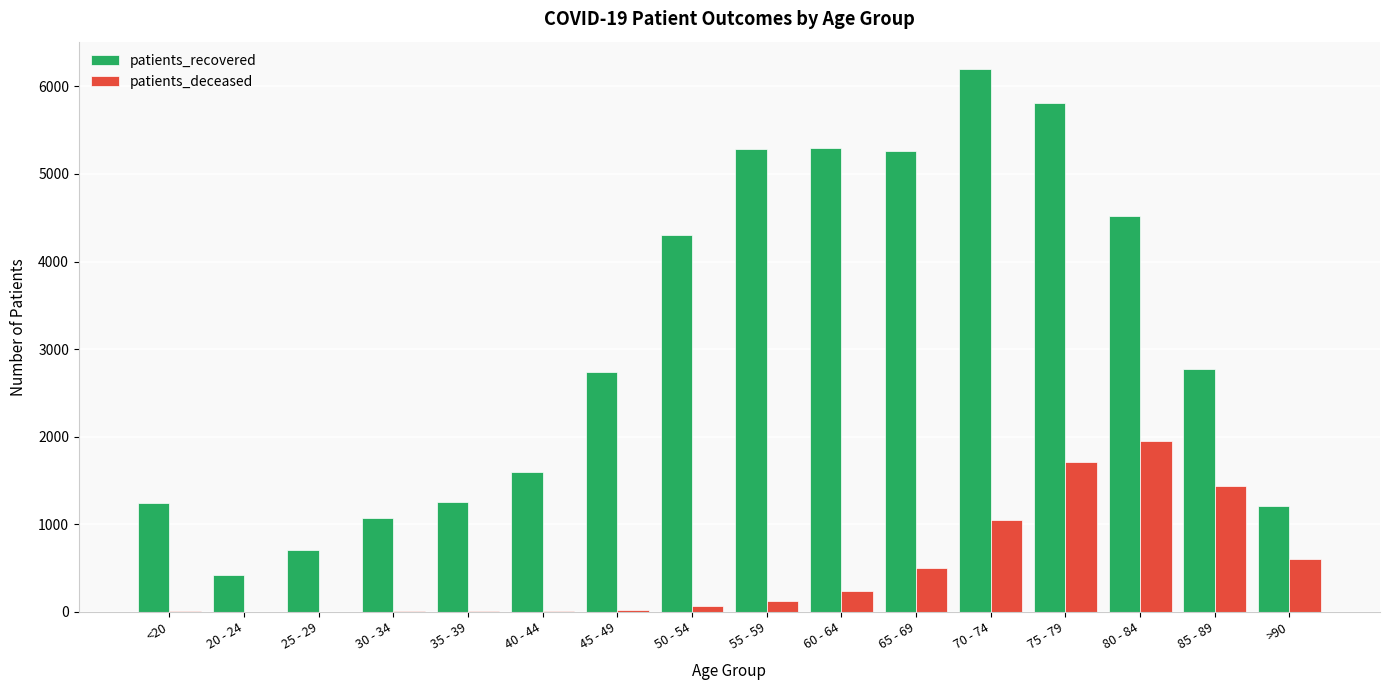

The value of patients_deceased at 75 - 79 is 1717. True or false?

True